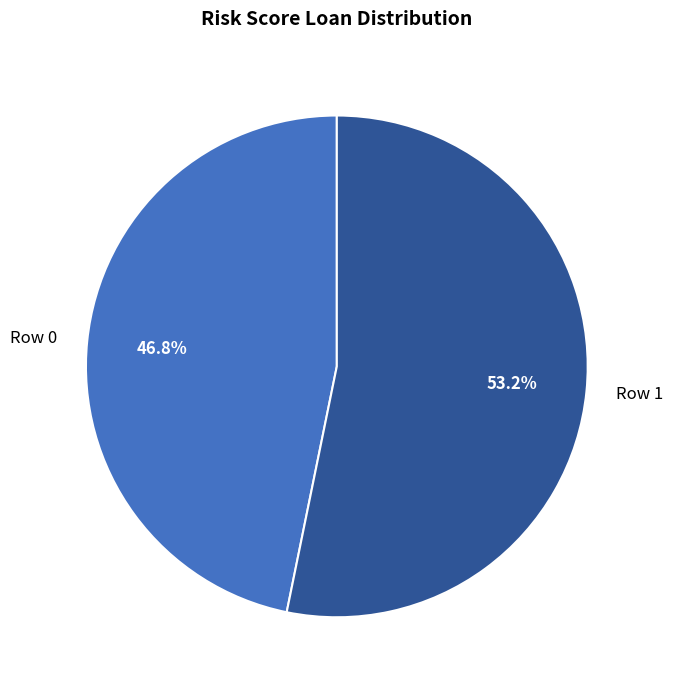

What percentage is the Row 1 slice, to the nearest percent?

53%